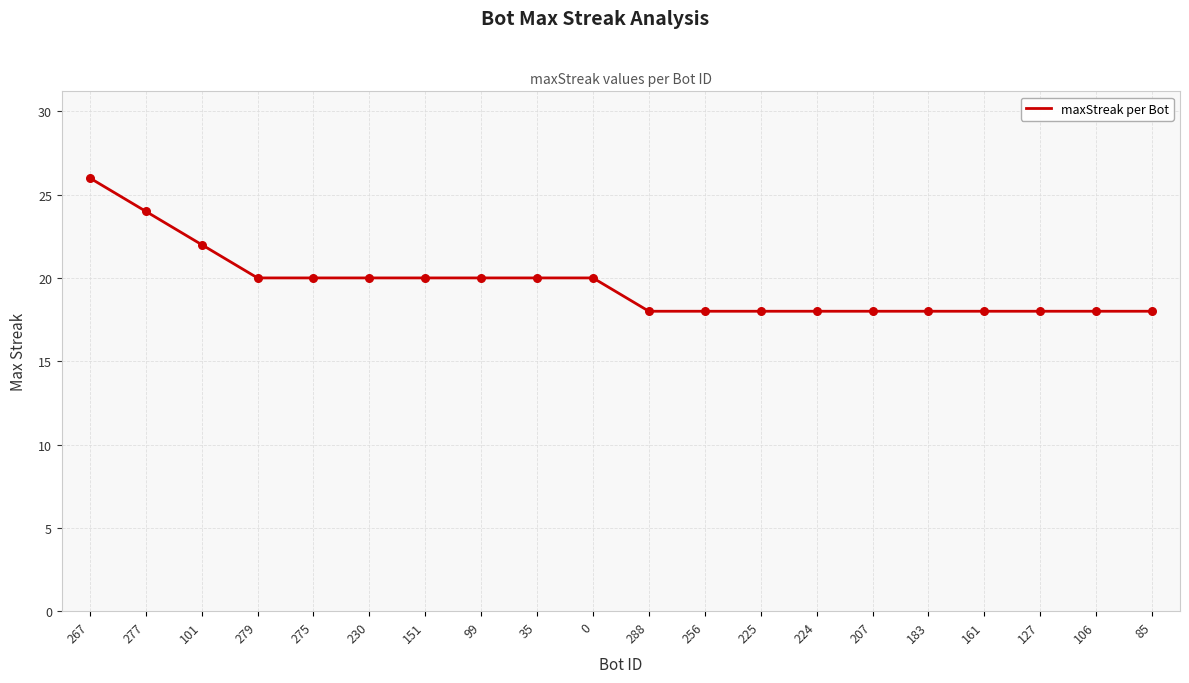

What is the change in value from 0 to 224?

-2